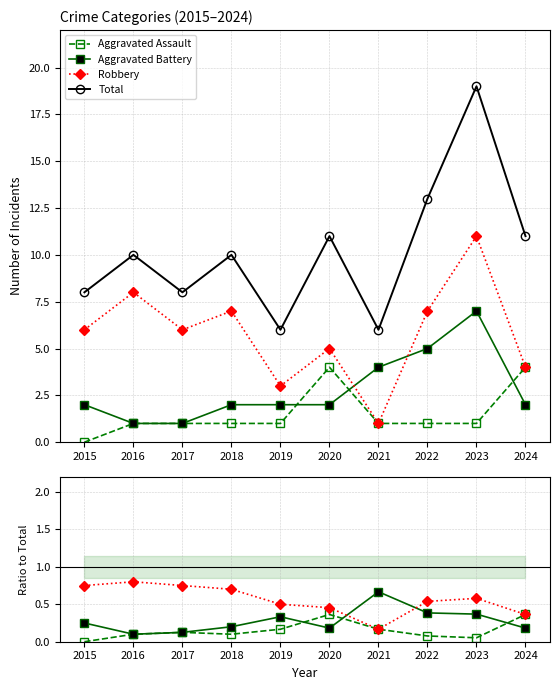

Which series has the largest total across all categories?

Total